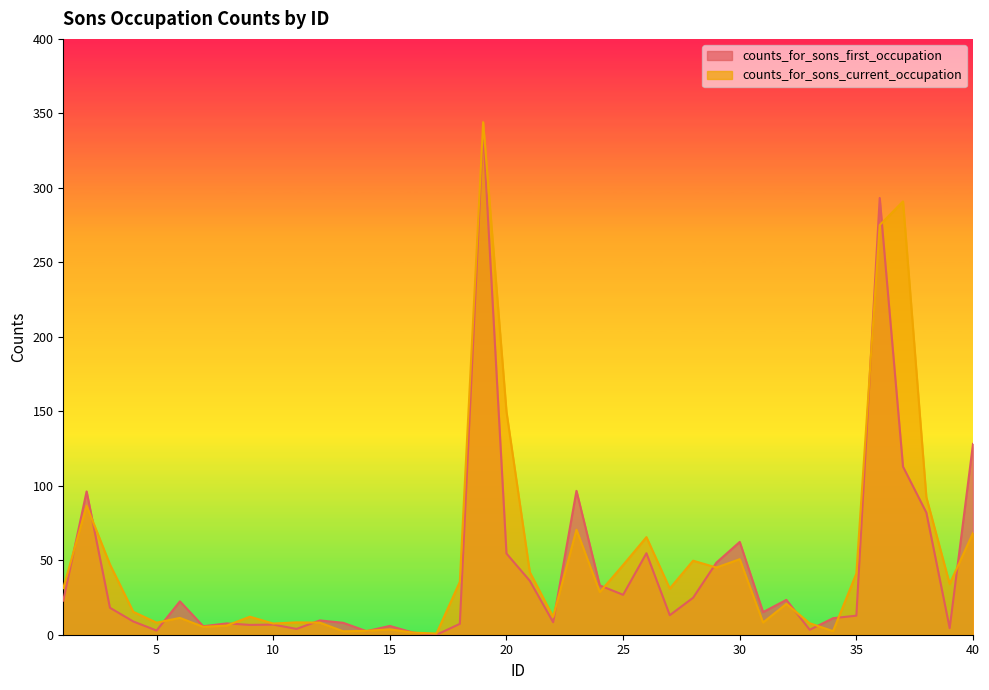

Which series has the largest range (max minus min)?

counts_for_sons_current_occupation